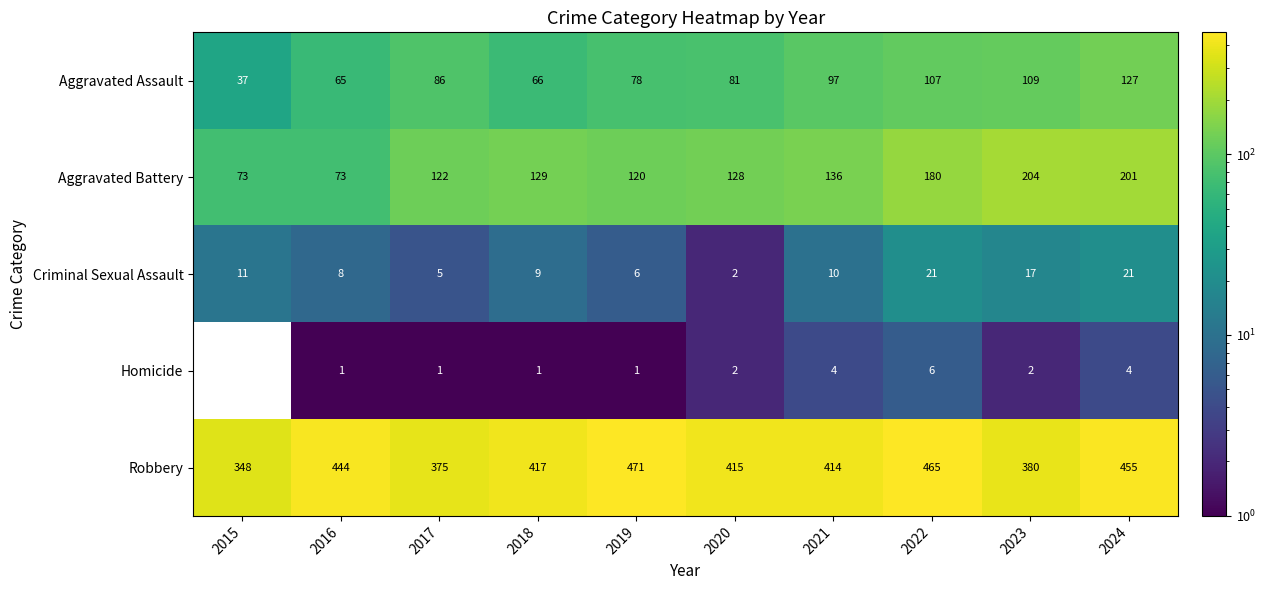

At which category is the sum across all series the highest?

2024